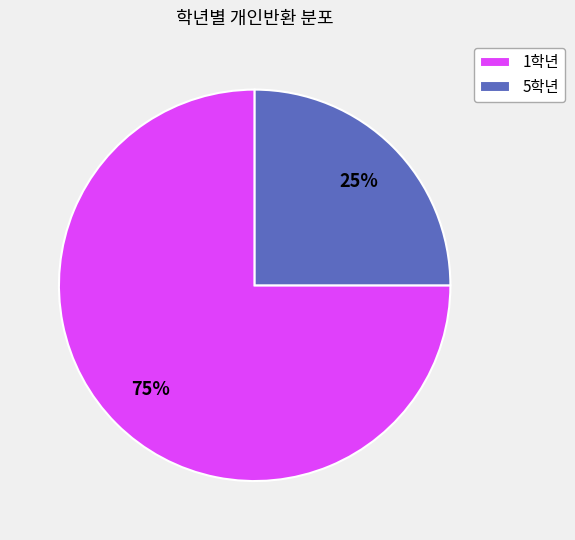

How many slices are in this pie chart?

2